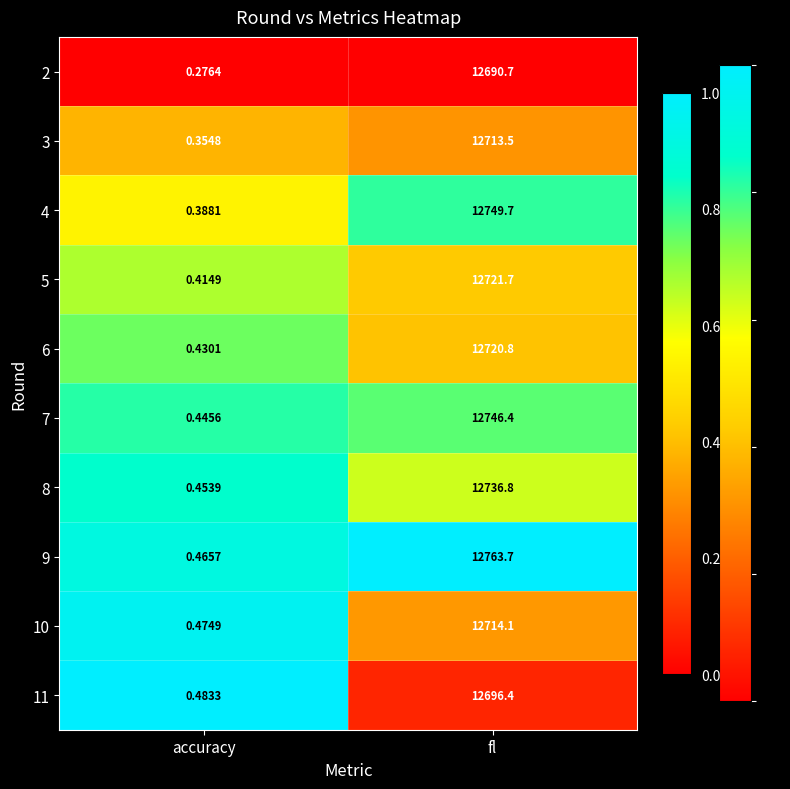

Rank the categories by 11 value from highest to lowest.

fl, accuracy